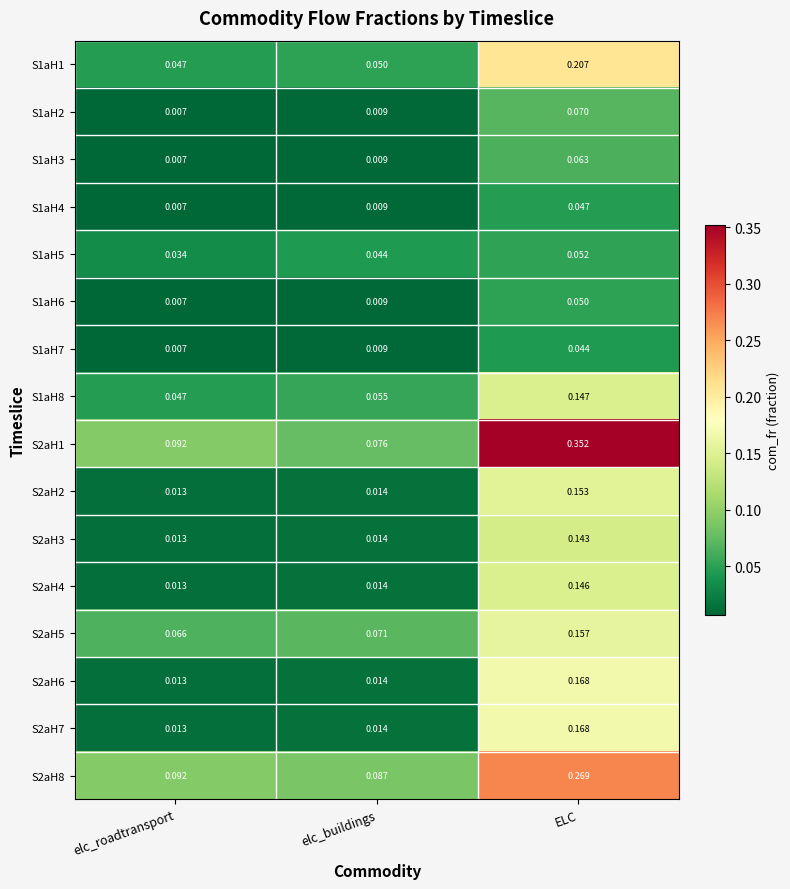

At which category does the chart reach its peak across all series?

ELC